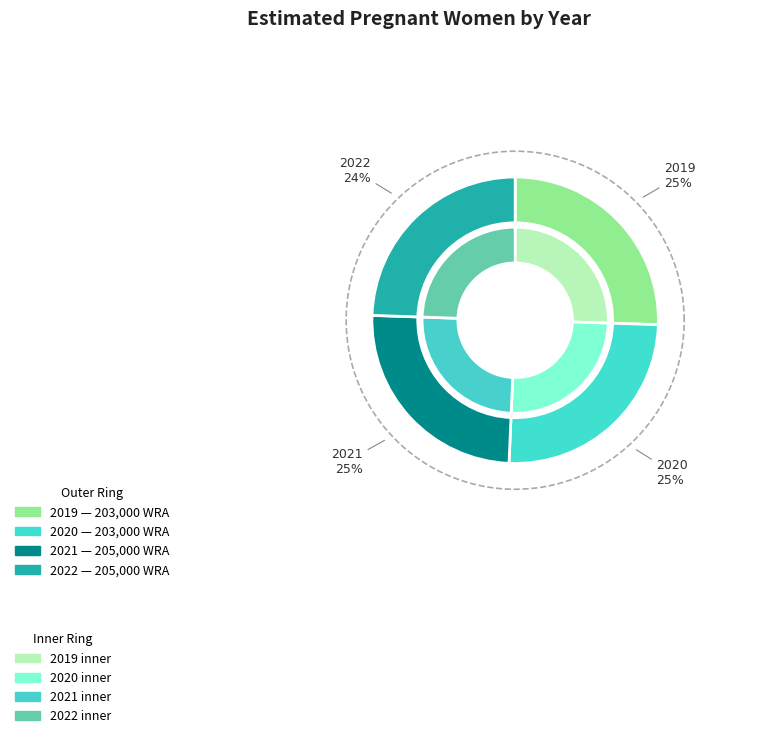

What is the ratio of the value at 2019 (203000 WRA) to the value at 2020 (203000 WRA)?

1.0